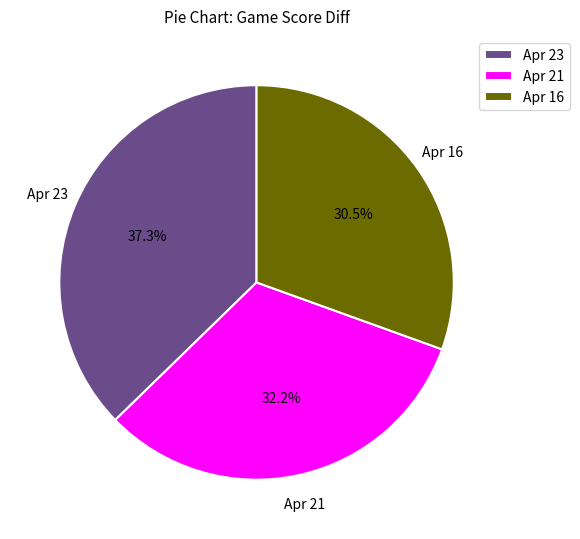

Rank the categories by value from lowest to highest.

Apr 16, Apr 21, Apr 23